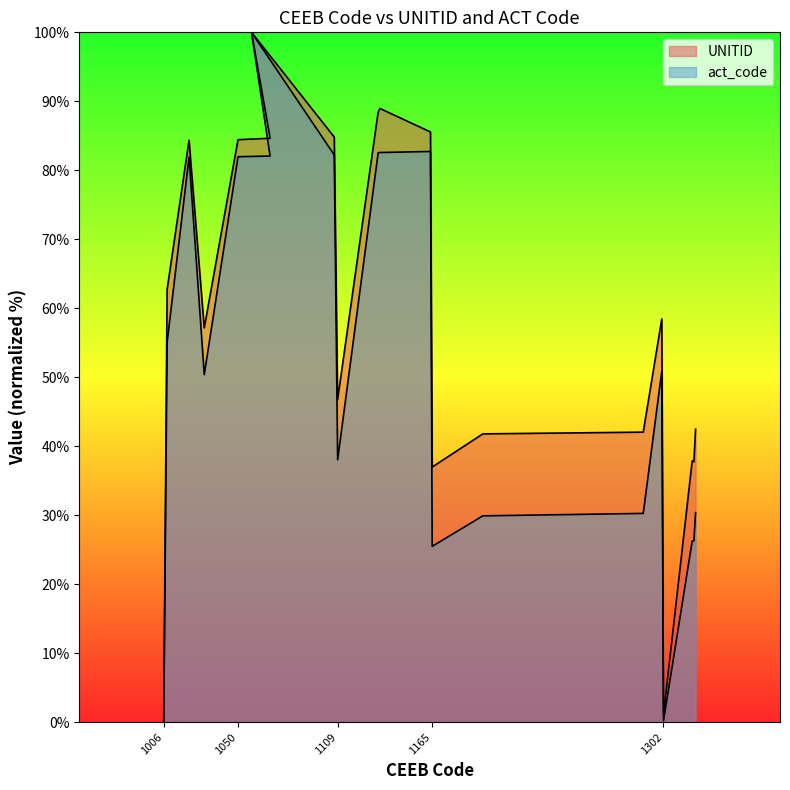

What is the sum of all UNITID values?

1166.5